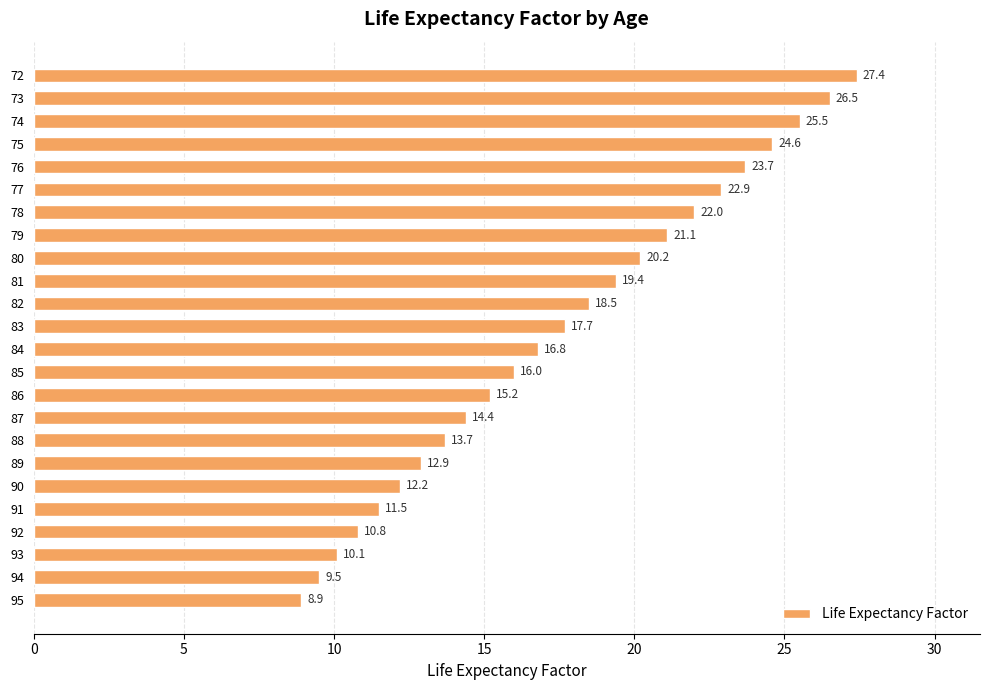

How many bars are there in total?

24